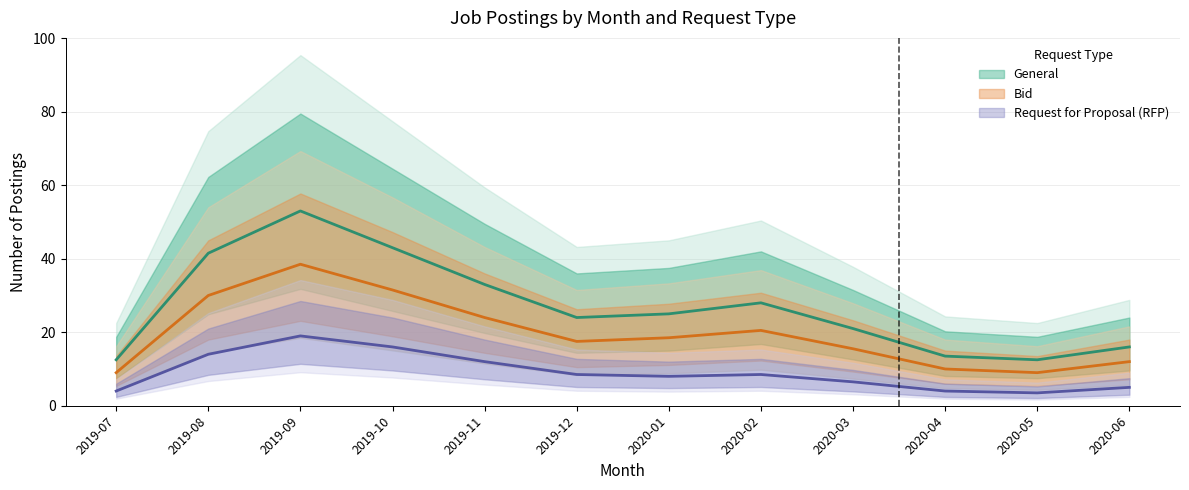

What is the label of the 10th point from the right?

2019-09